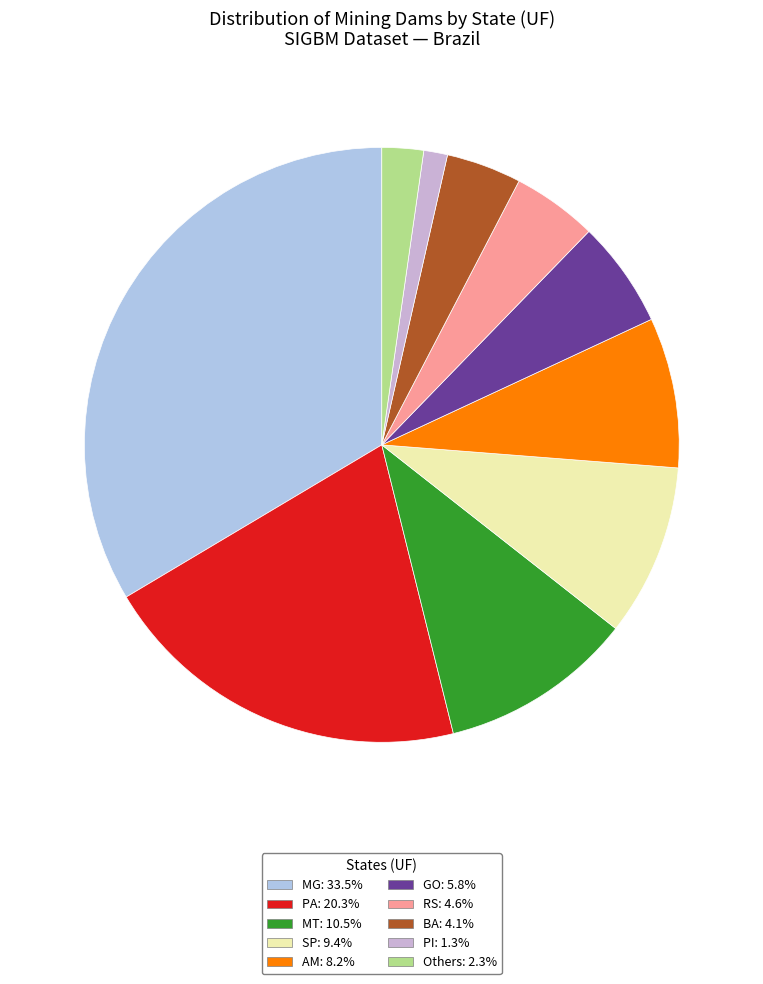

Does any single category account for the majority?

No